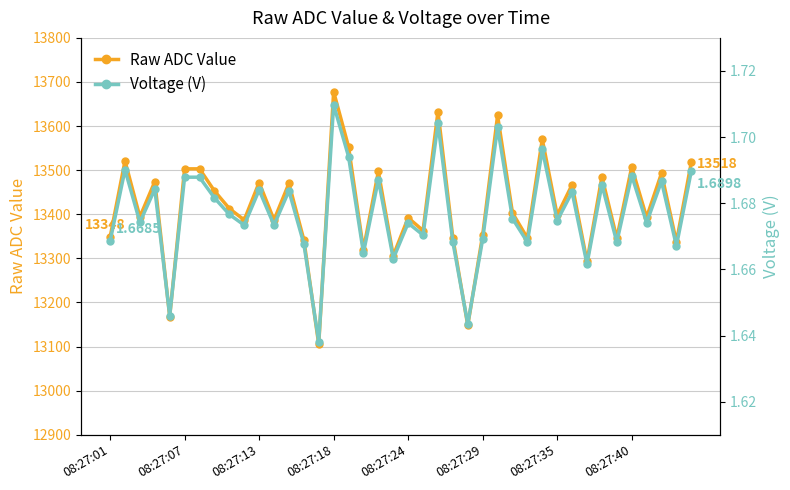

In Raw ADC Value, how many points are lower than both neighbors (excluding endpoints)?

15